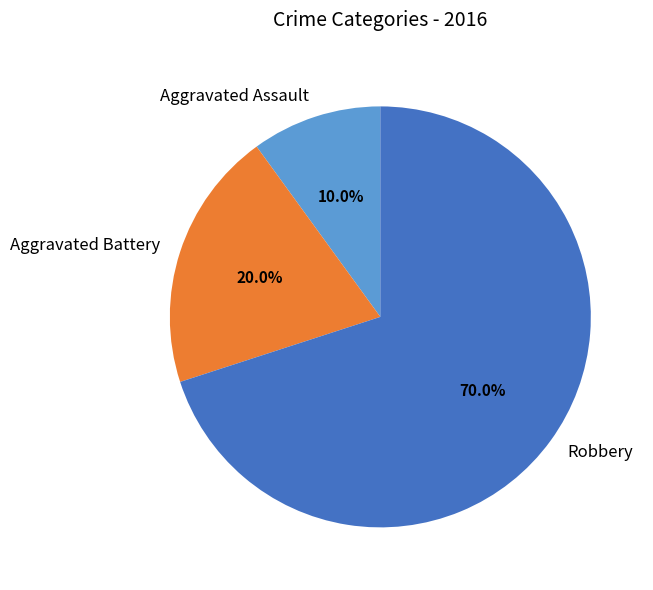

Do Robbery and Aggravated Battery together represent more than half of the pie?

Yes